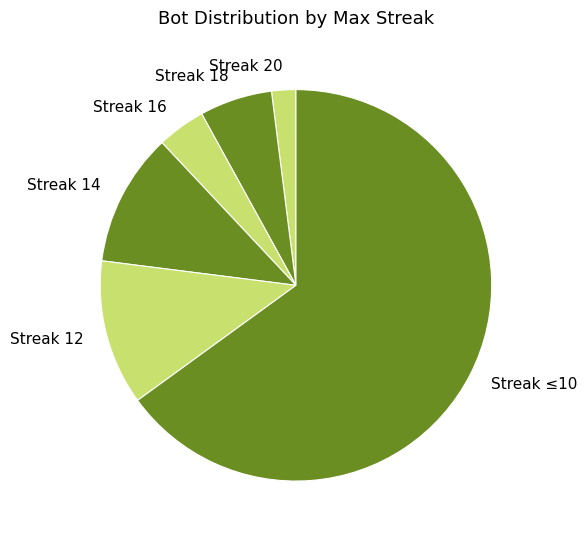

Rank the categories by value from highest to lowest.

Streak ≤10, Streak 12, Streak 14, Streak 18, Streak 16, Streak 20